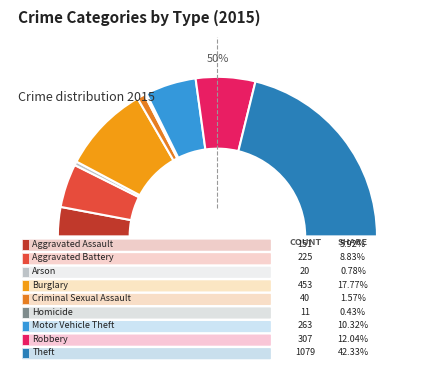

How many slices are in this pie chart?

9